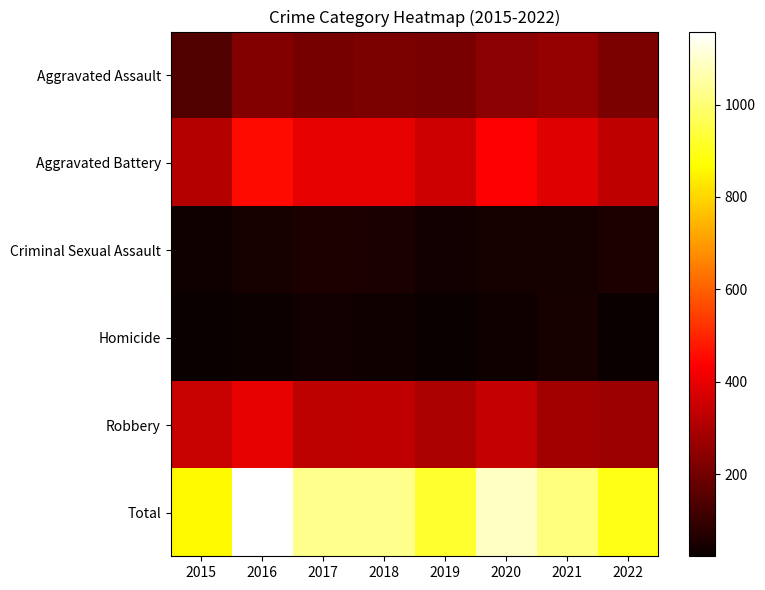

Reading right to left, what are all the values shown in this chart?

Aggravated Assault: 2022=214	2021=258	2020=240	2019=209	2018=213	2017=208	2016=229	2015=144
Aggravated Battery: 2022=330	2021=383	2020=435	2019=353	2018=399	2017=399	2016=456	2015=312
Criminal Sexual Assault: 2022=55	2021=44	2020=43	2019=38	2018=51	2017=57	2016=46	2015=35
Homicide: 2022=26	2021=45	2020=34	2019=24	2018=31	2017=36	2016=29	2015=22
Robbery: 2022=271	2021=280	2020=338	2019=297	2018=331	2017=325	2016=398	2015=344
Total: 2022=896	2021=1010	2020=1090	2019=921	2018=1025	2017=1025	2016=1158	2015=857